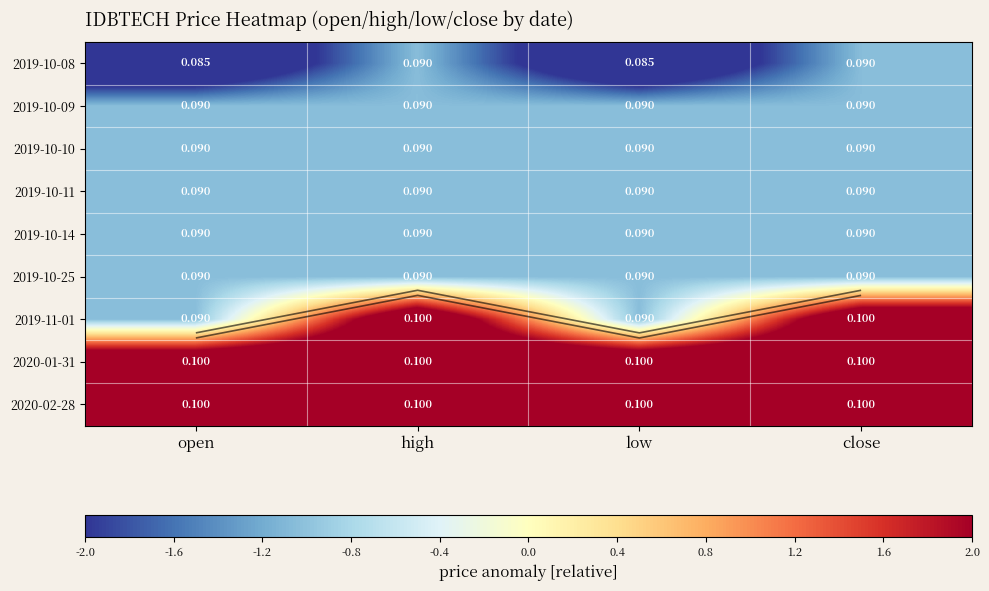

At which label does 2019-11-01 reach its peak?

high